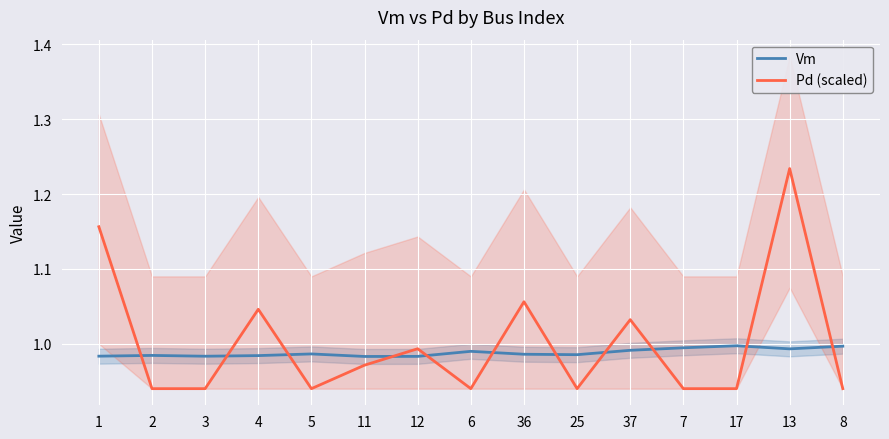

Between 1 and 37, which series saw the biggest shift?

Pd (scaled)